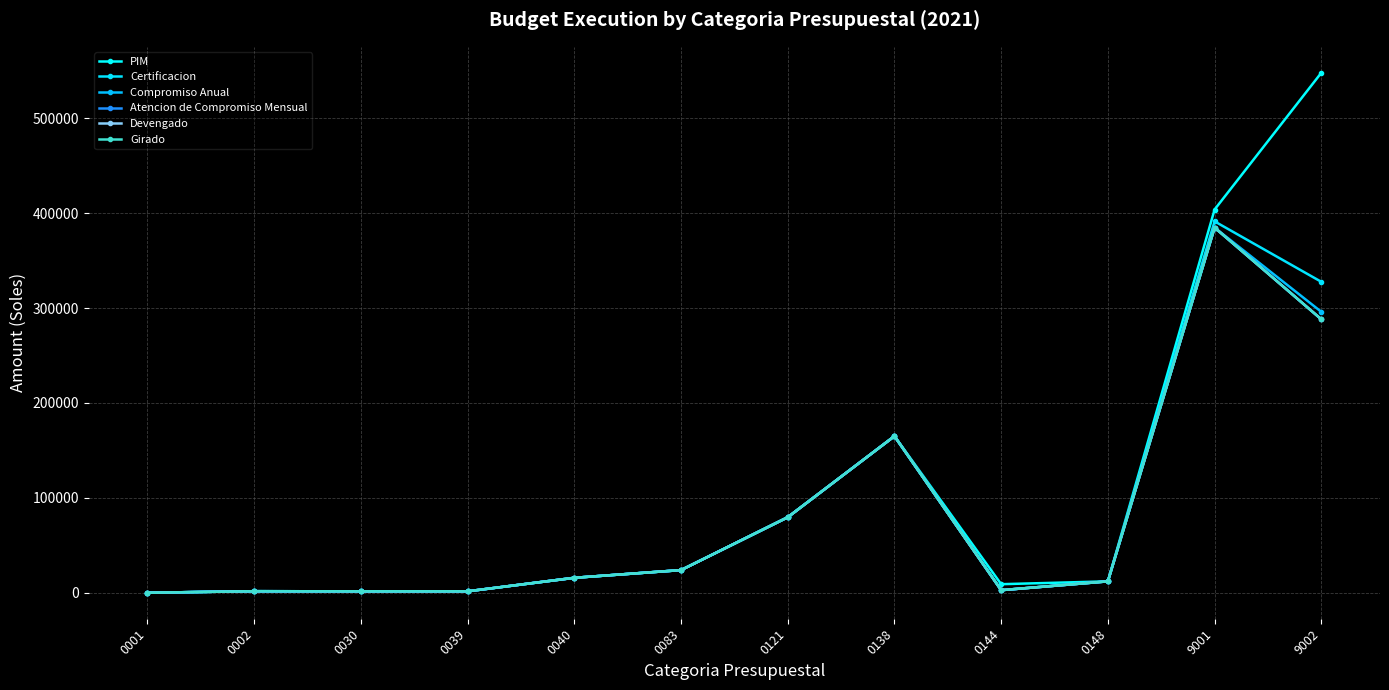

True or false: Atencion de Compromiso Mensual has a value of 0 at 0001.

True